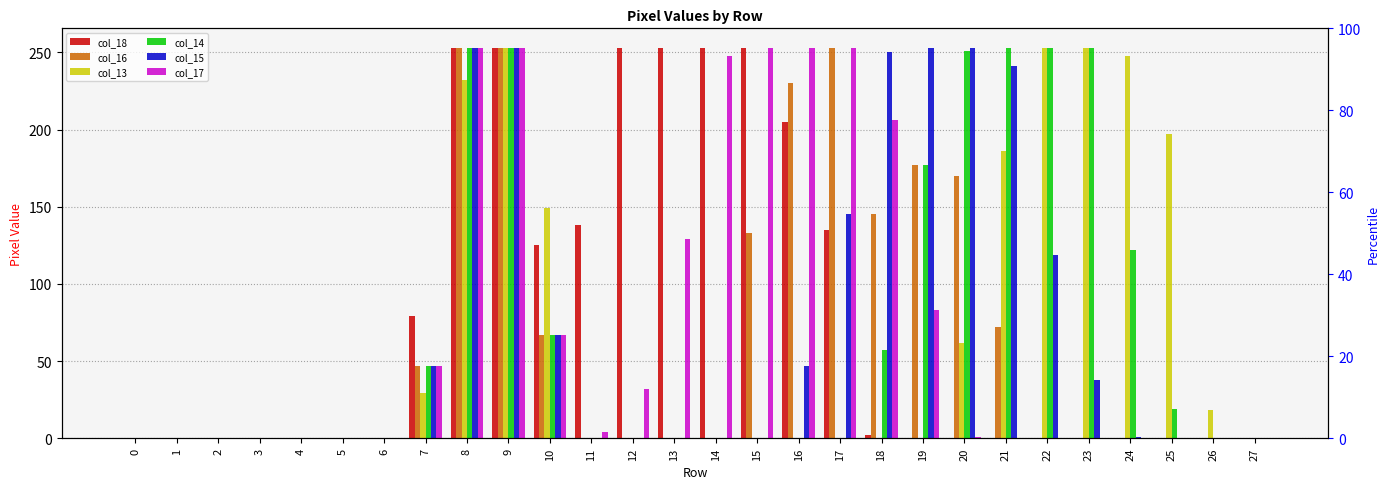

Between 15 and 18, which series saw the biggest shift?

col_18